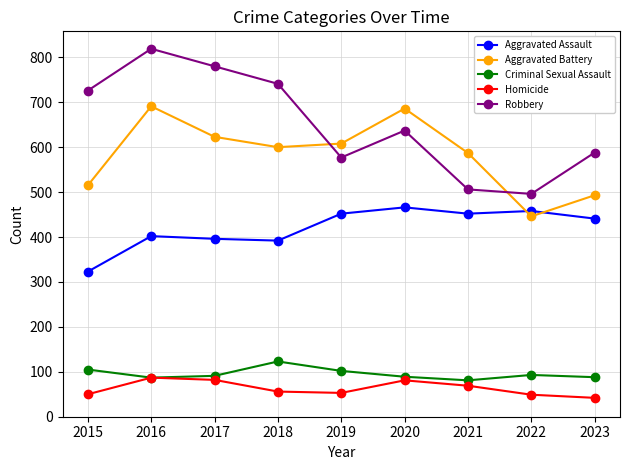

The Aggravated Battery series shows 623 at 2017. True or false?

True